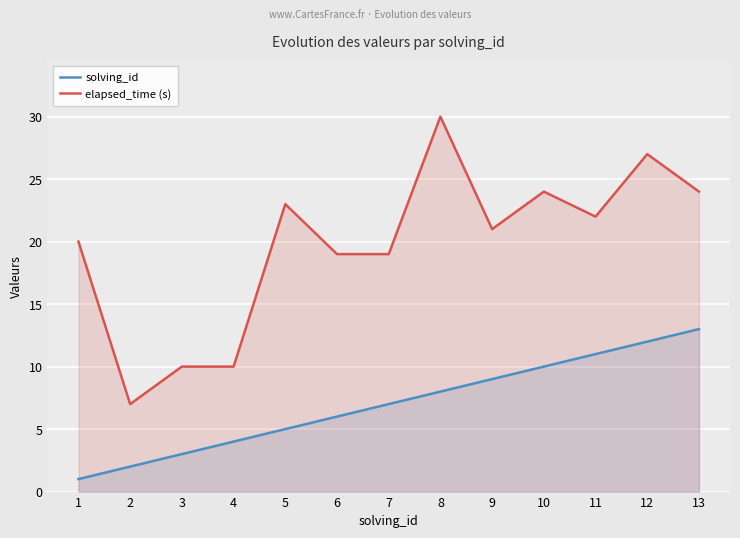

How many lines are shown in the chart?

2